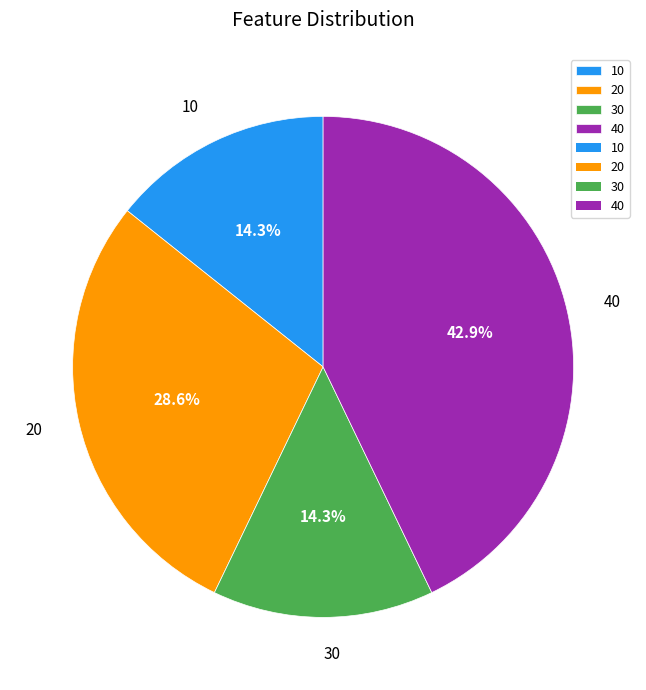

To the nearest percent, what is the combined percentage of 20 and 30?

43%